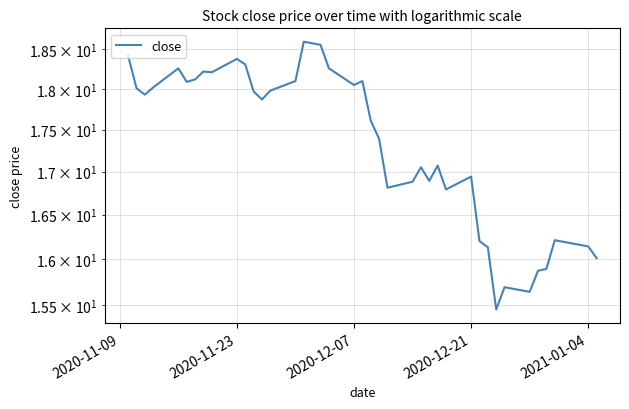

The value at 2020-12-07 is 18.1. True or false?

True